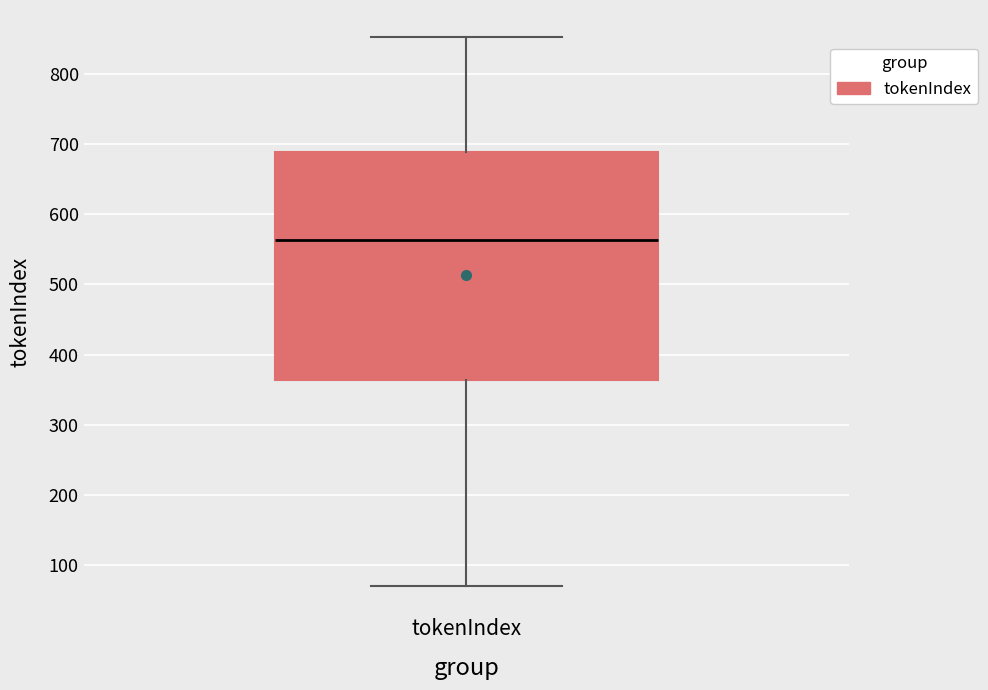

Where does the upper whisker of the box for tokenIndex end on the y-axis? The values are not printed on the chart, so give them approximately, as read against the axis.

850